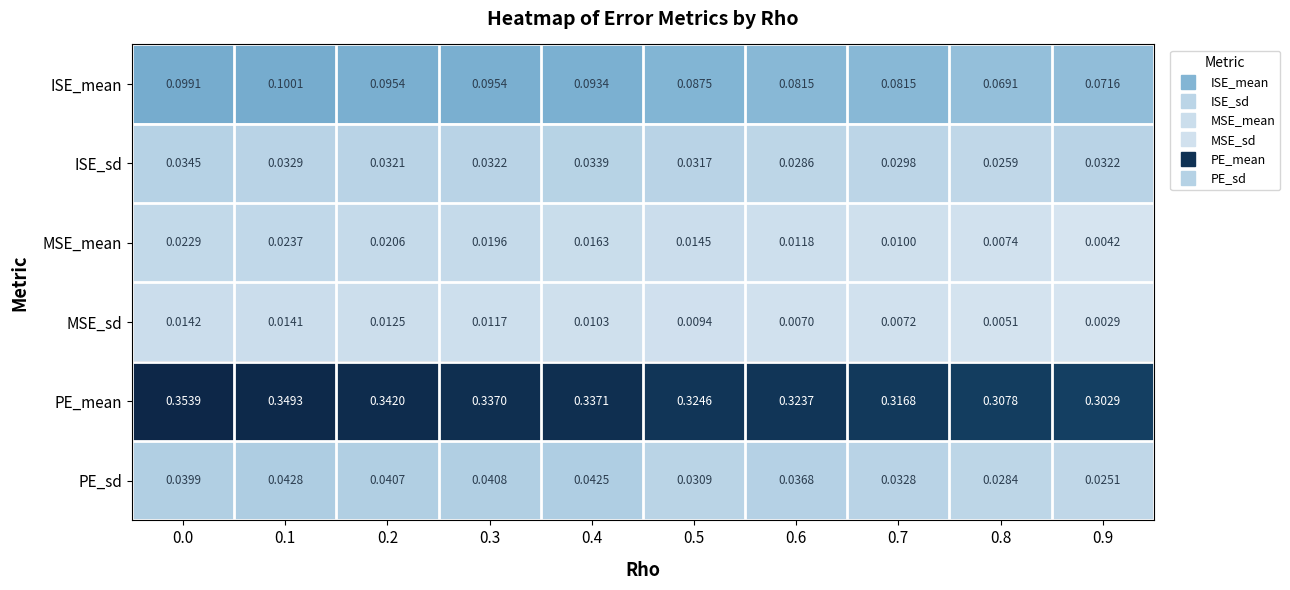

List the series in order of their peak value, lowest first.

MSE_sd, MSE_mean, ISE_sd, PE_sd, ISE_mean, PE_mean